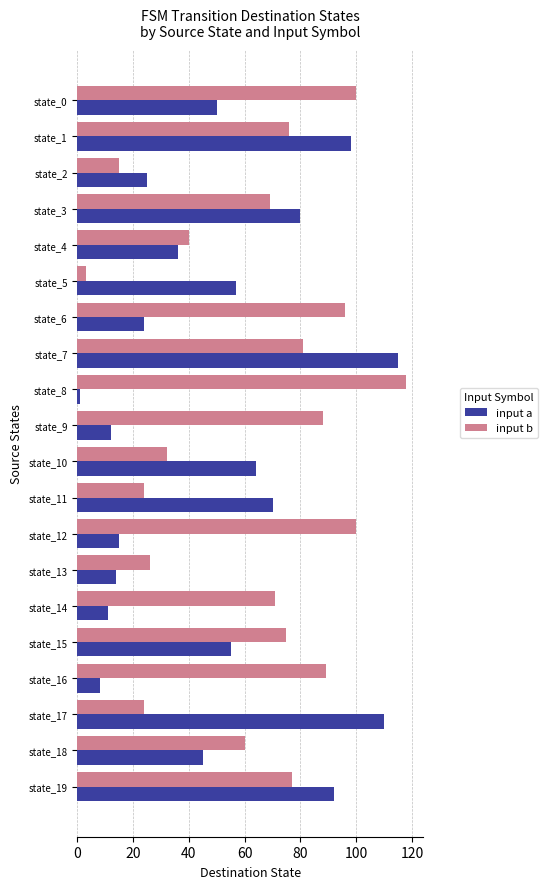

What is the average value of the input a series?

49